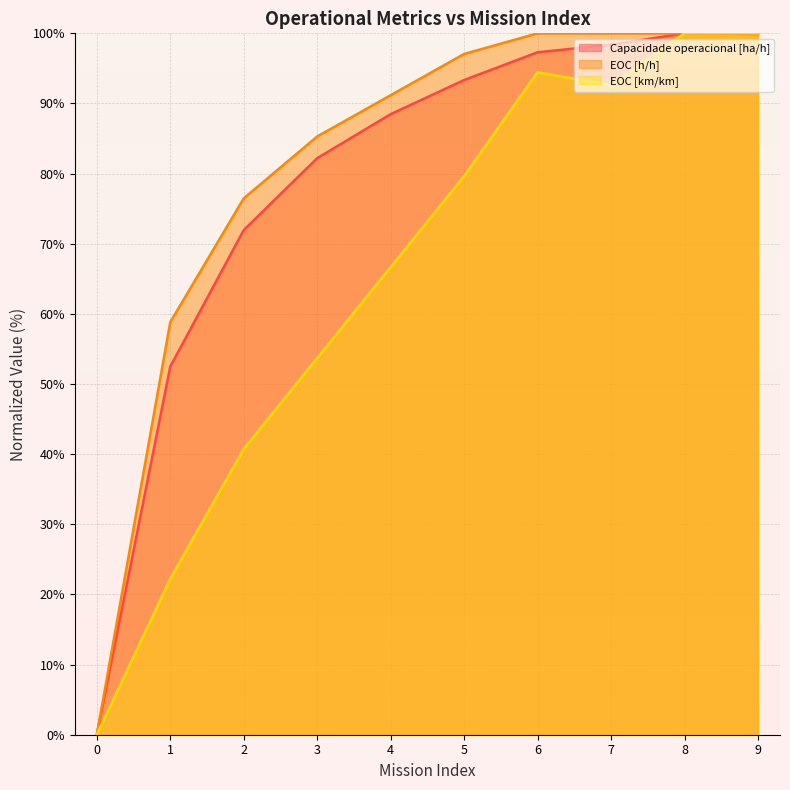

Rank the series by their average value, from highest to lowest.

EOC [h/h], Capacidade operacional [ha/h], EOC [km/km]